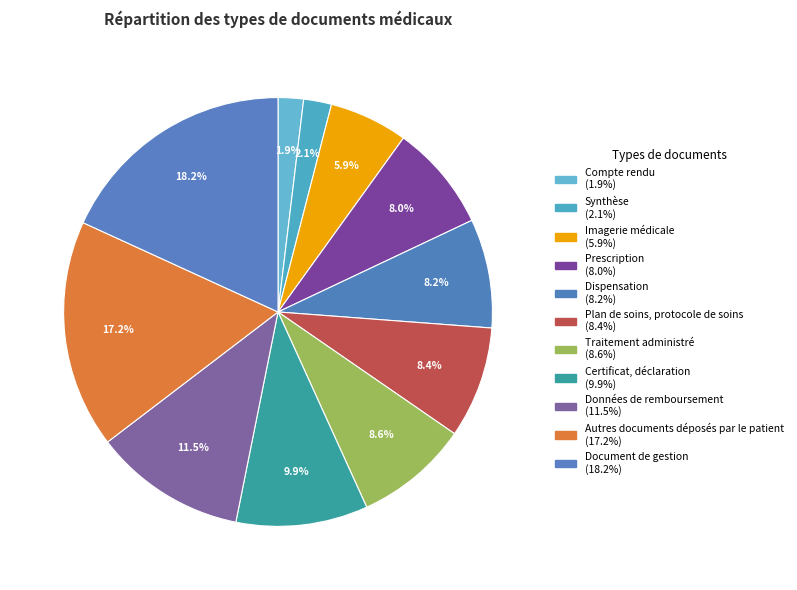

What is the smallest slice in the pie chart?

Compte rendu